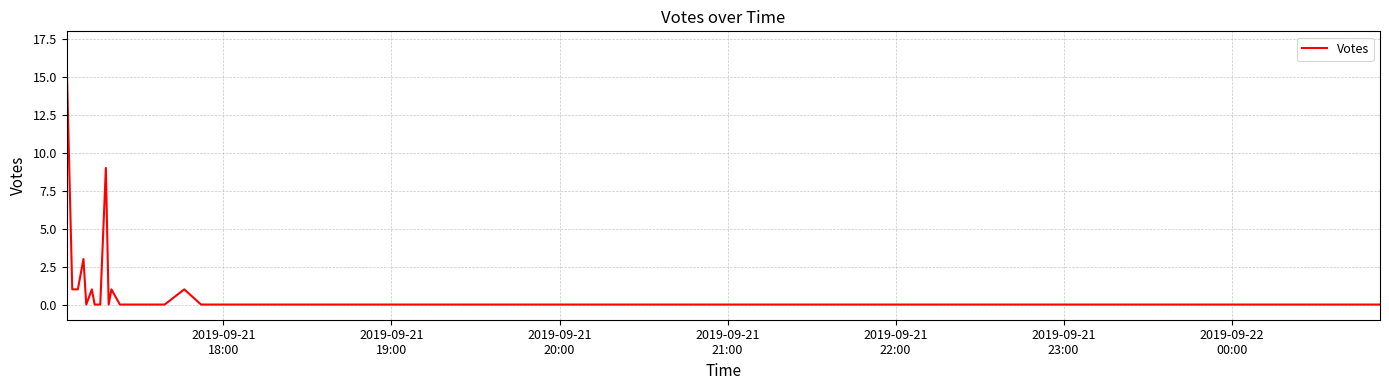

What is the difference between the maximum and minimum values?

16